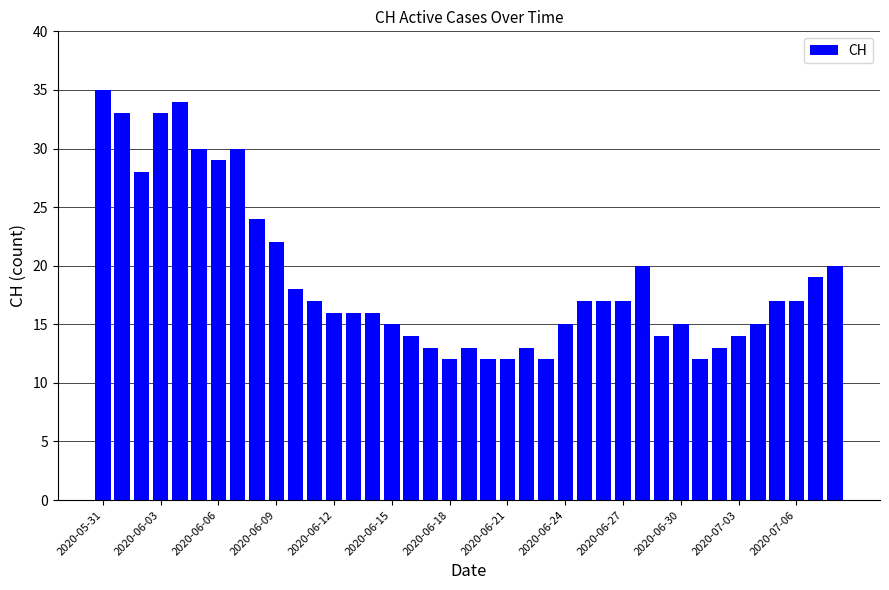

What is the difference between the maximum and minimum values?

23